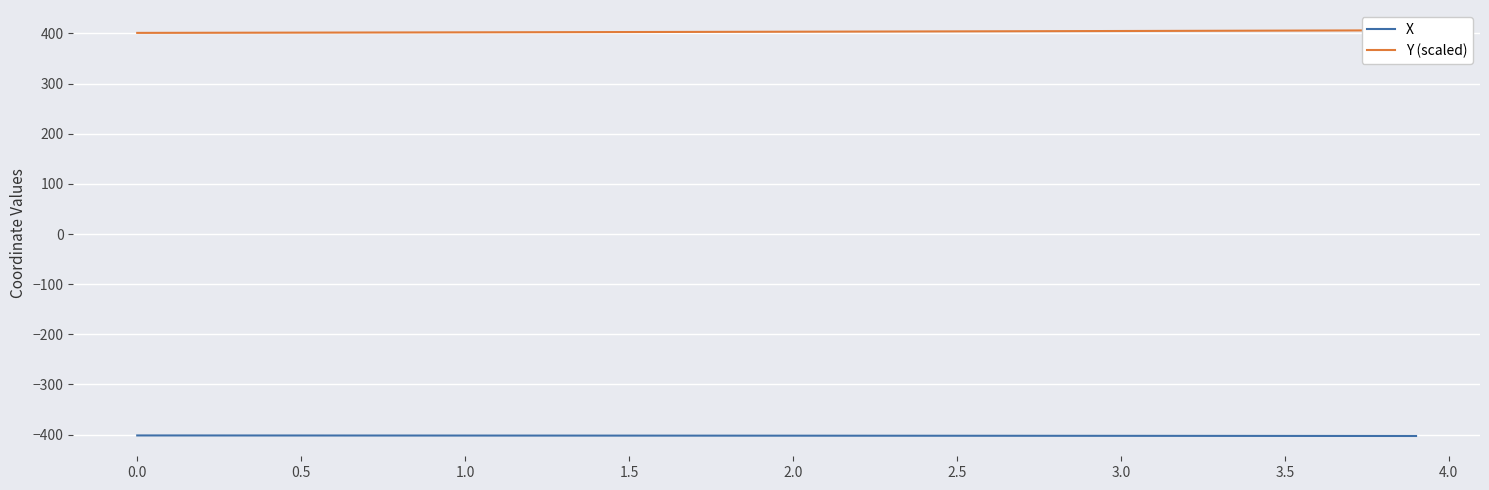

What is the minimum value for X?

-402.7